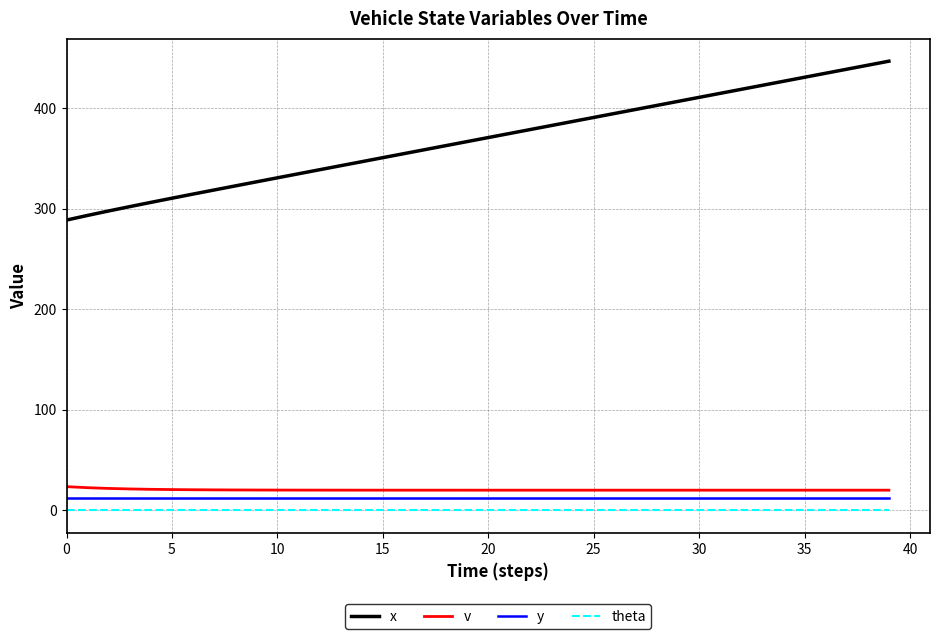

True or false: v and x intersect in this chart.

False